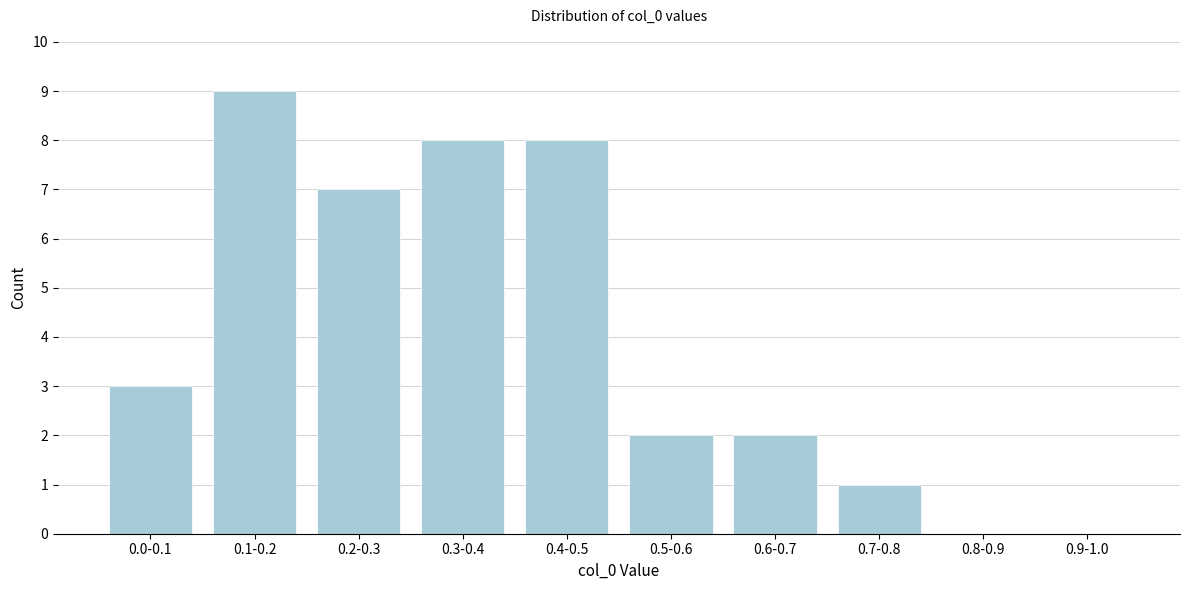

Reading right to left, what are all the values shown in this chart?

0.9-1.0=0	0.8-0.9=0	0.7-0.8=1	0.6-0.7=2	0.5-0.6=2	0.4-0.5=8	0.3-0.4=8	0.2-0.3=7	0.1-0.2=9	0.0-0.1=3